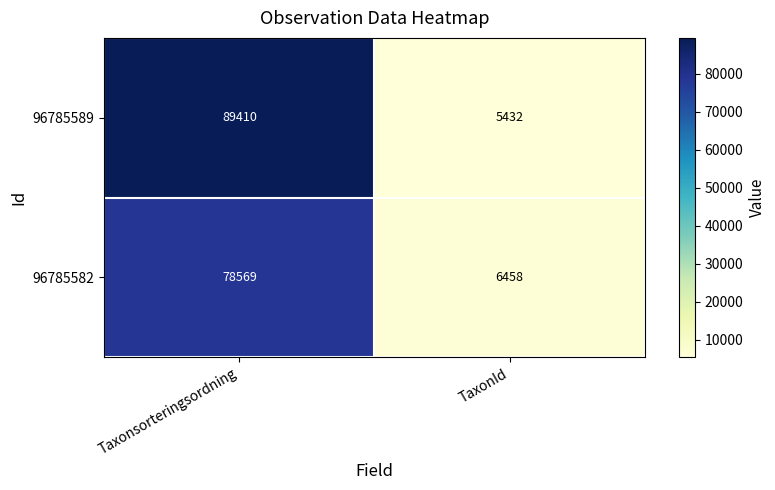

Reading left to right, extract all data points from this chart.

96785589: 89410	5432
96785582: 78569	6458